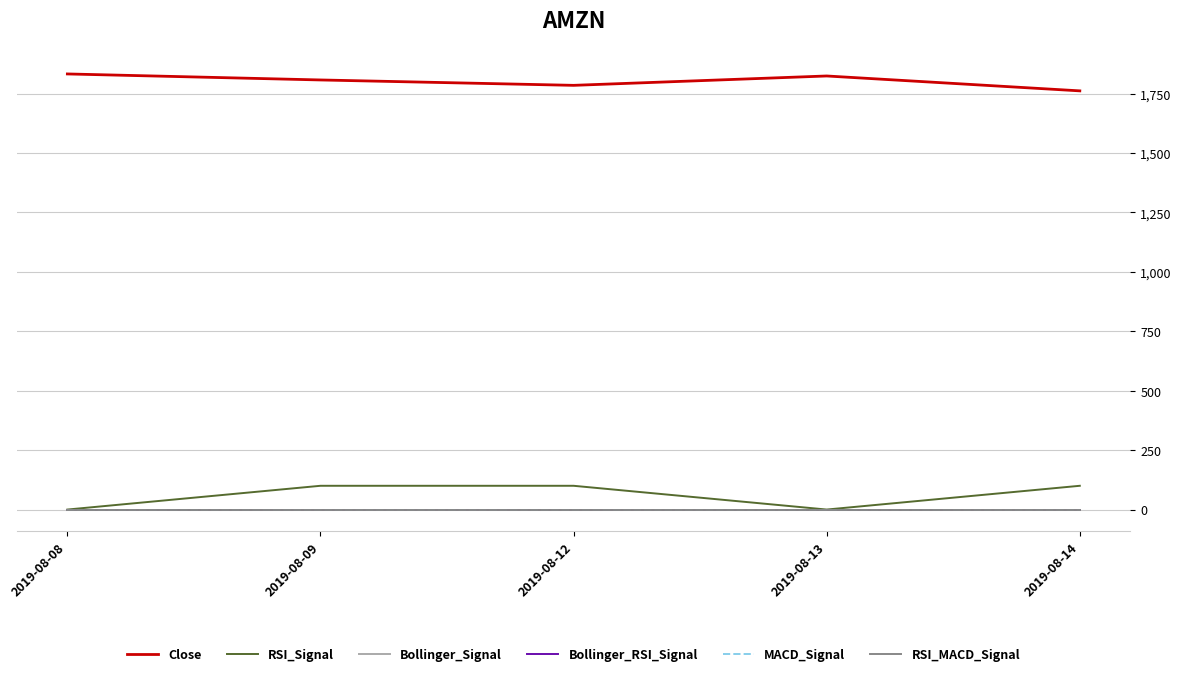

What are all the series names shown in the legend?

Close, RSI_Signal, Bollinger_Signal, Bollinger_RSI_Signal, MACD_Signal, RSI_MACD_Signal